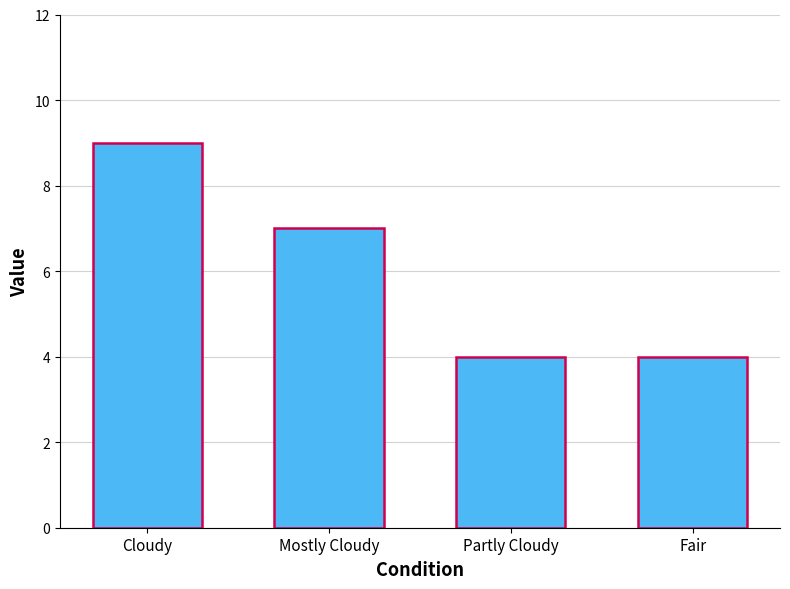

The value at Partly Cloudy is 6. True or false?

False